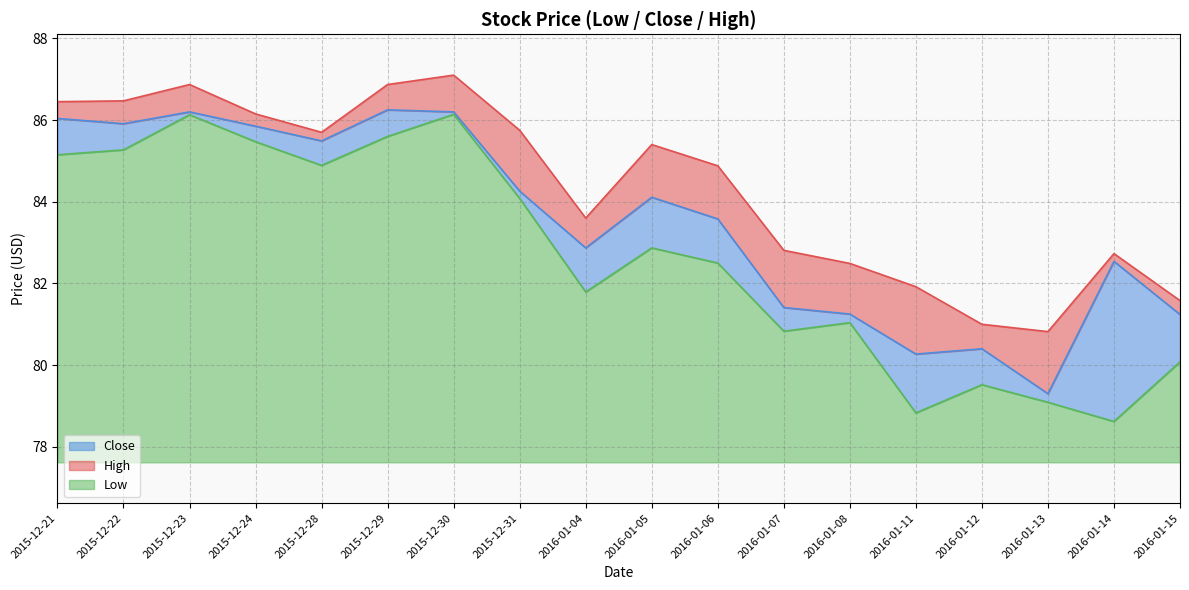

What is the label of the 13th point from the right?

2015-12-29